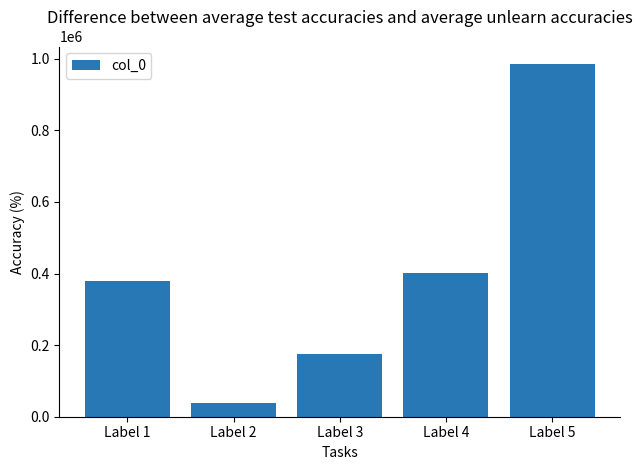

How many bars are there in total?

5